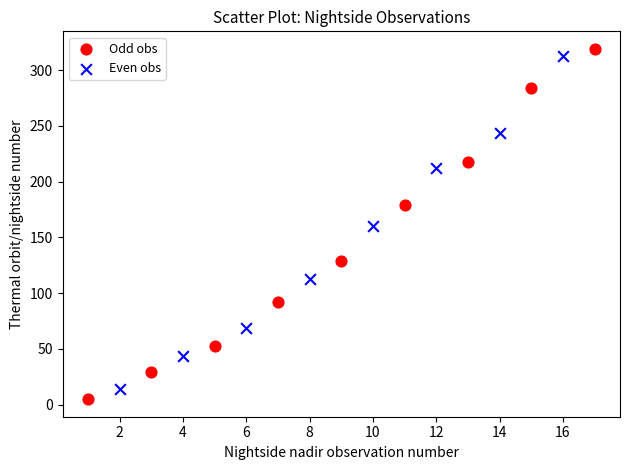

Which series contains the highest Y value?

Odd obs